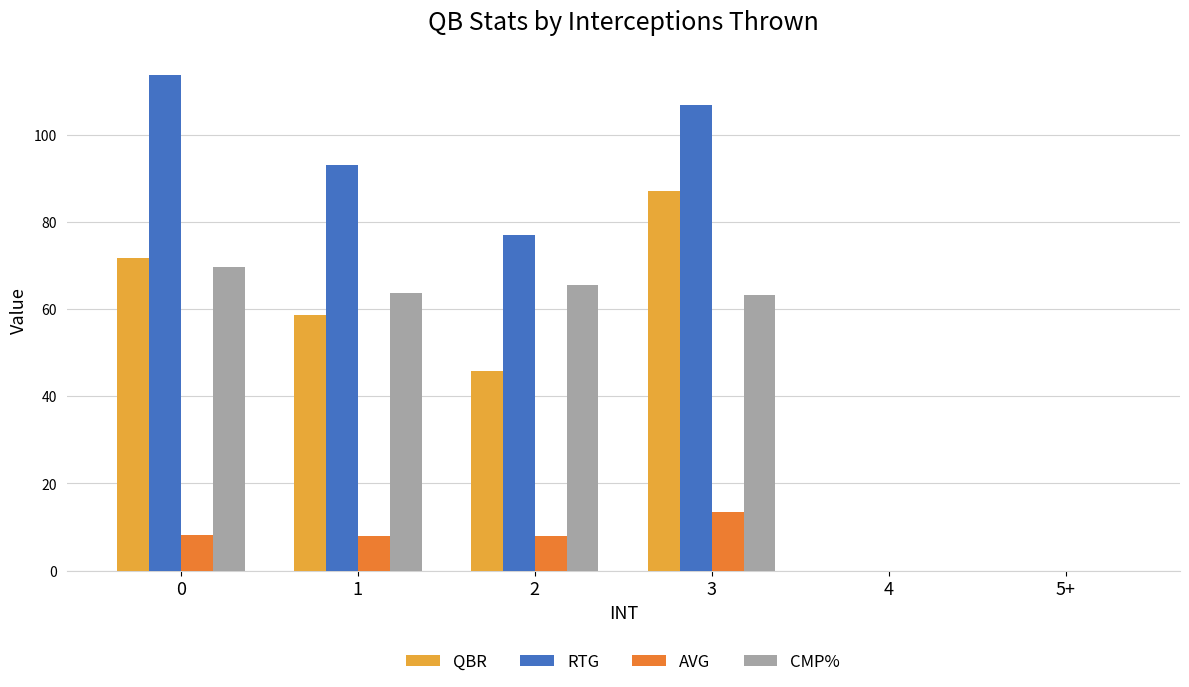

What is the maximum value shown in the chart?

113.7